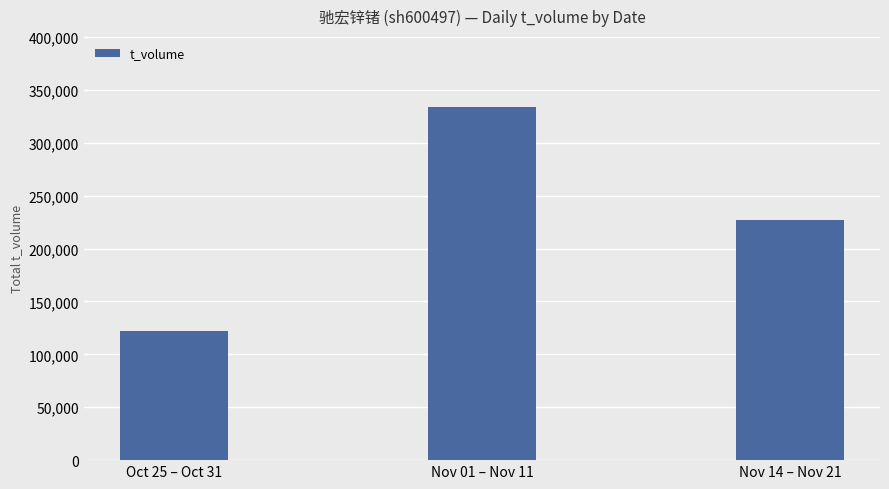

The chart shows a value of 121824 at Oct 25 – Oct 31. True or false?

True